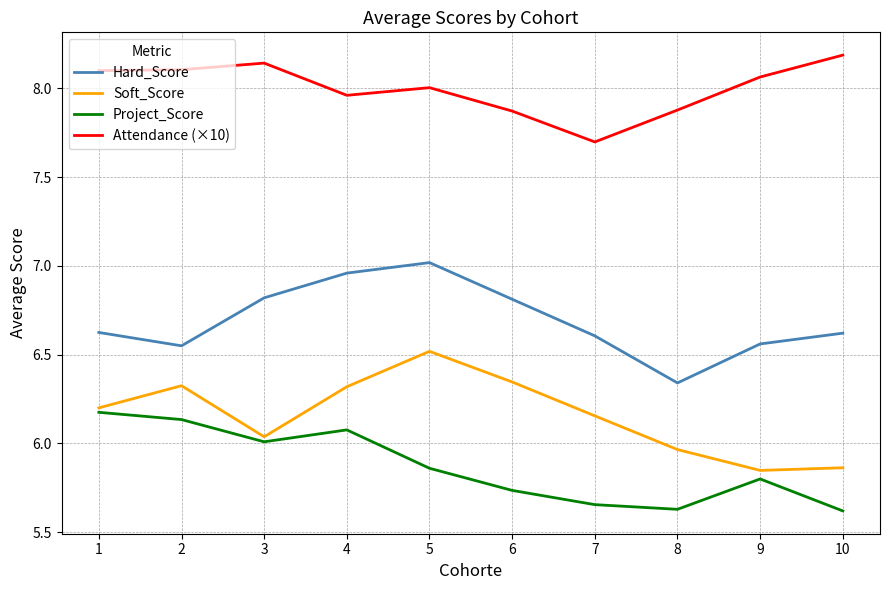

List the series in order of their peak value, highest first.

Attendance (×10), Hard_Score, Soft_Score, Project_Score